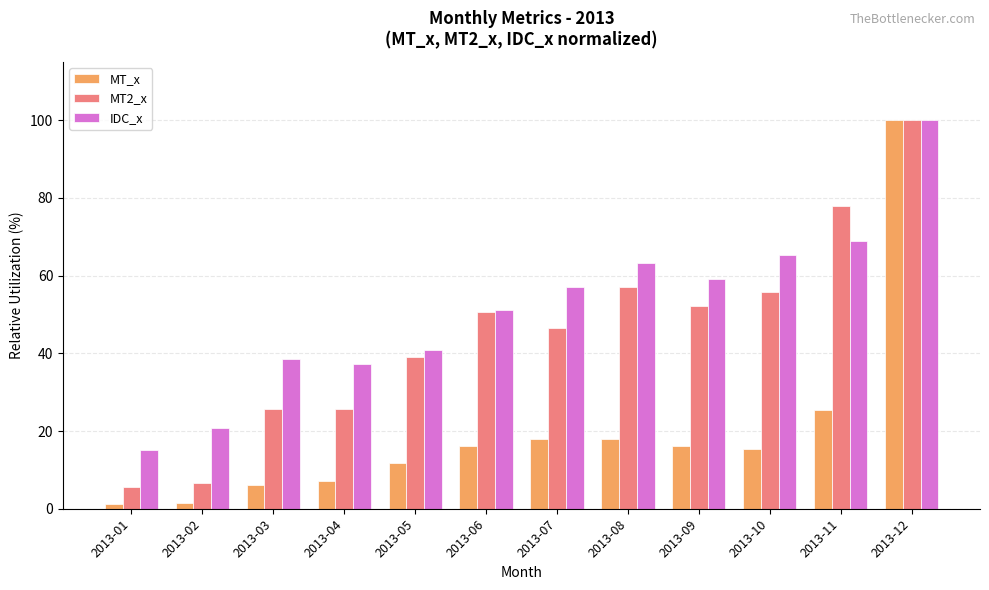

What is the average value of the MT_x series?

19.7